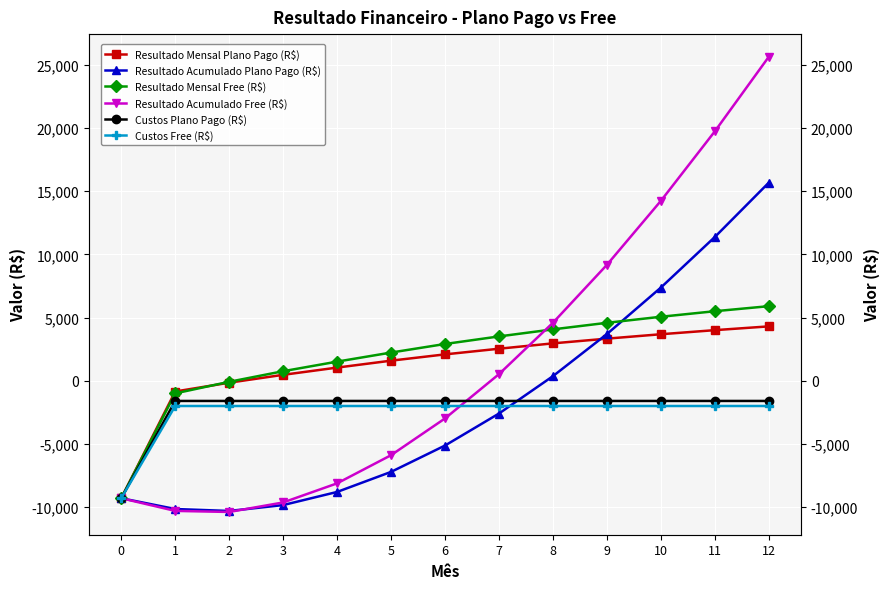

Which category has the highest value in the Resultado Mensal Plano Pago (R$) series?

12